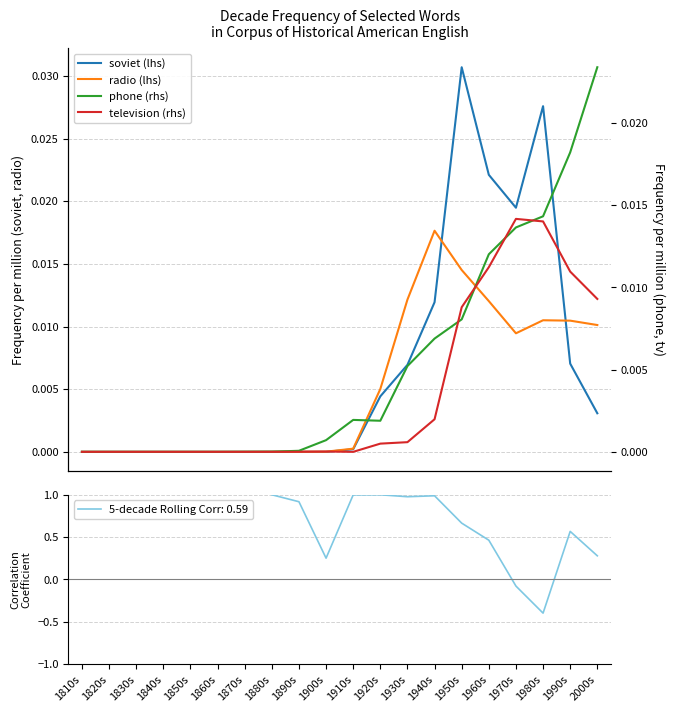

How many lines are shown in the chart?

4